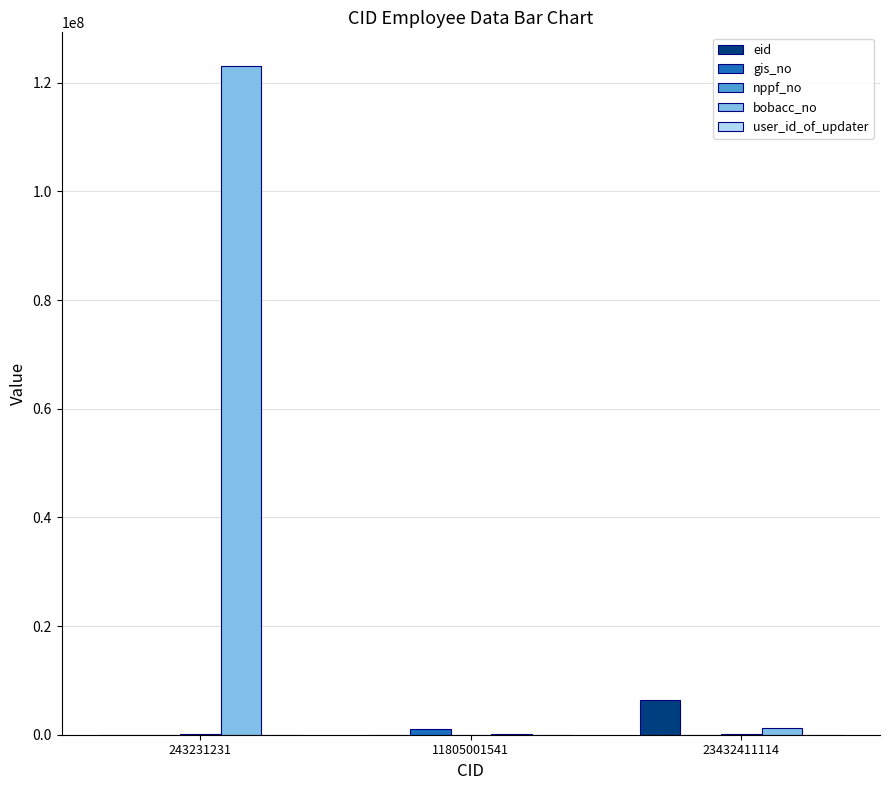

Which series has the largest total across all categories?

bobacc_no